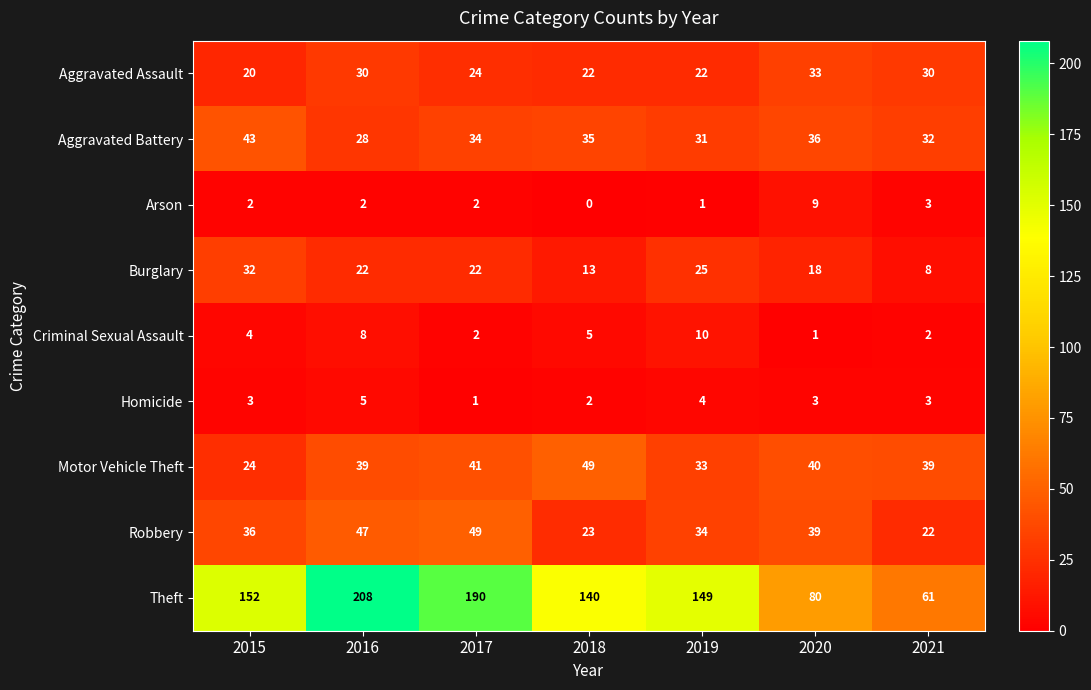

How many distinct data groups are displayed?

9